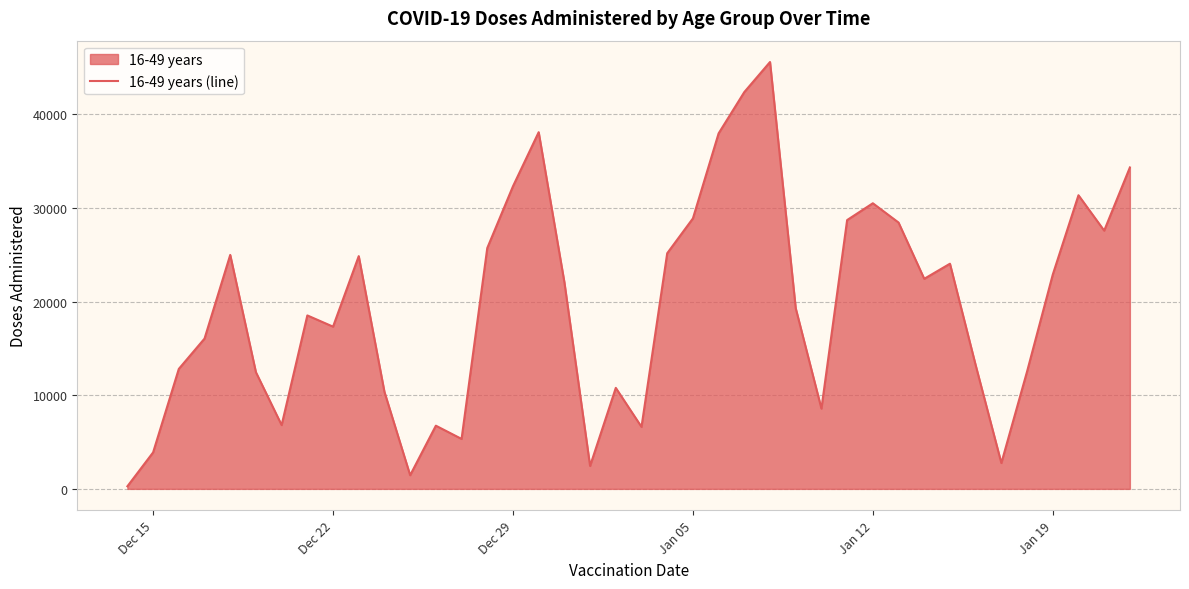

What is the greatest value displayed?

45568